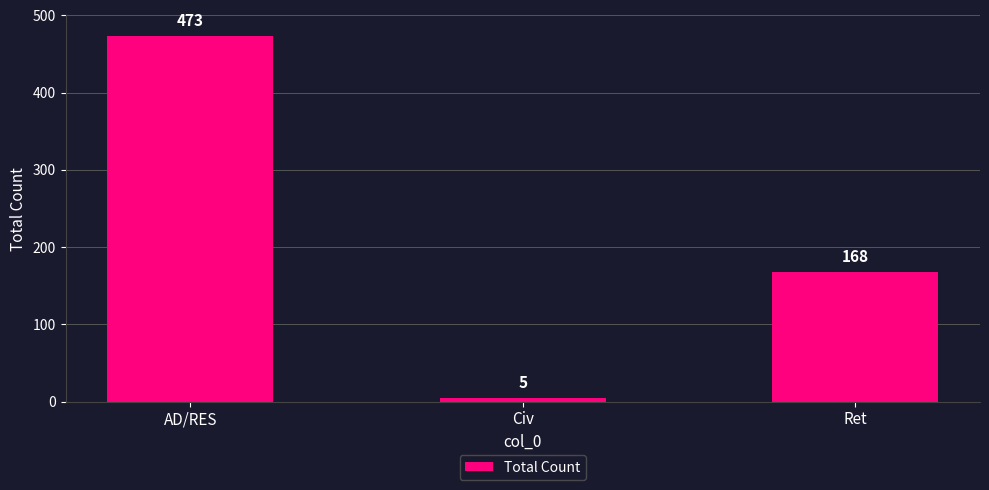

Rank the categories by value from lowest to highest.

Civ, Ret, AD/RES